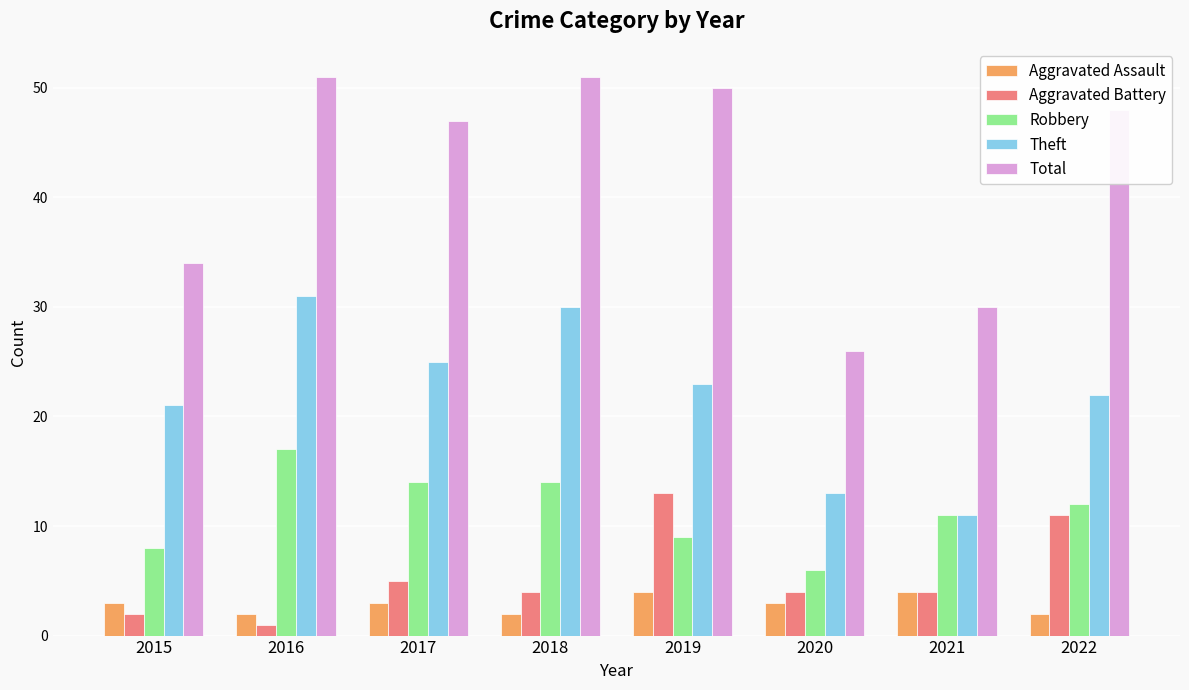

Which series has the largest range (max minus min)?

Total